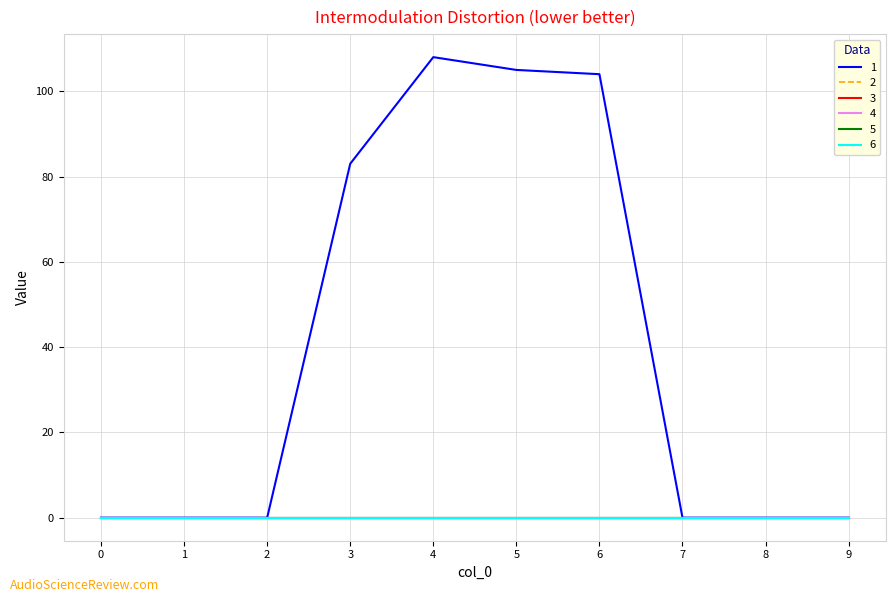

At how many categories does at least one series exceed 47?

4